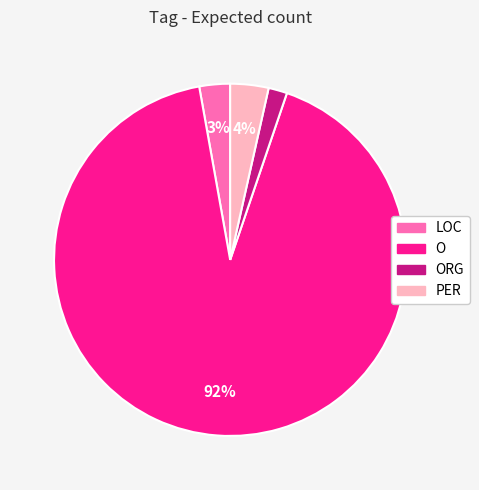

How many slices are in this pie chart?

4